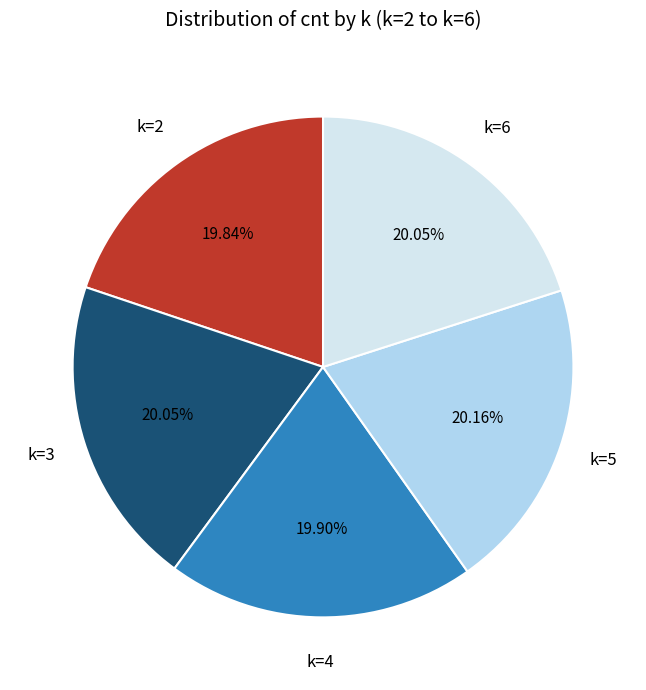

How many segments does this pie chart have?

5